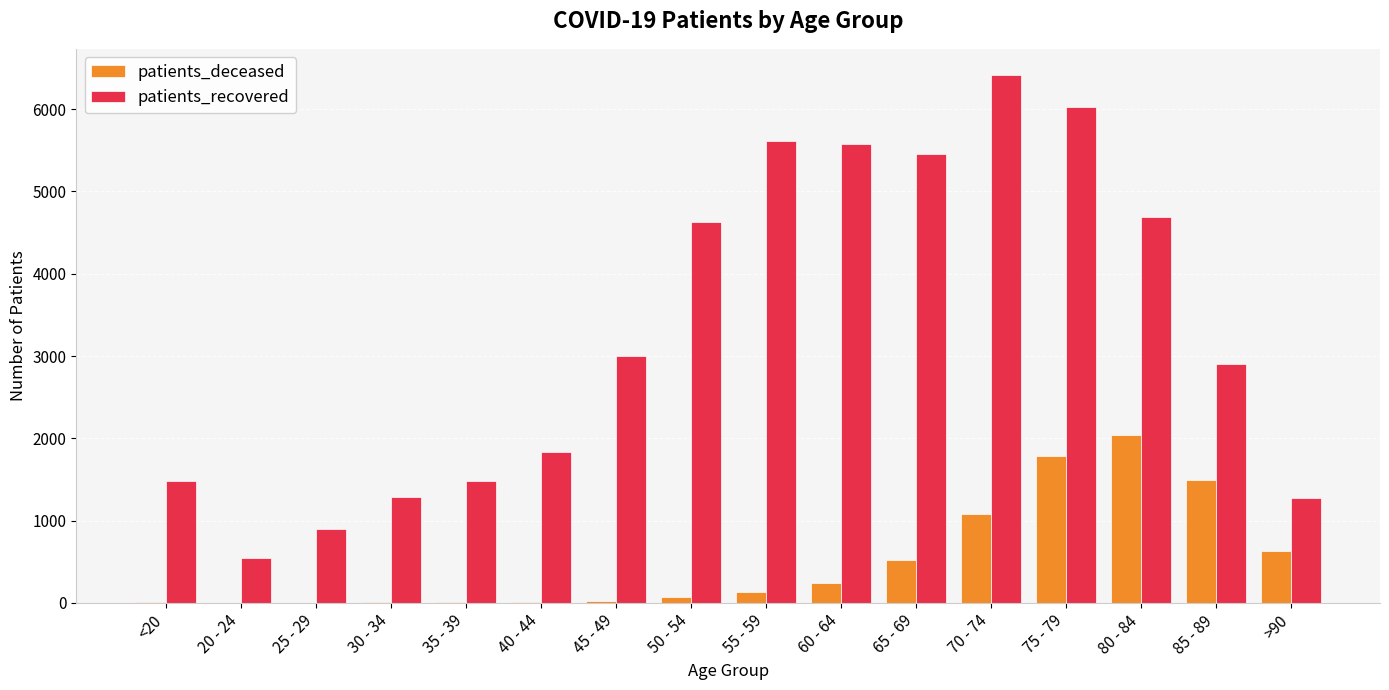

How many groups of bars are there?

16